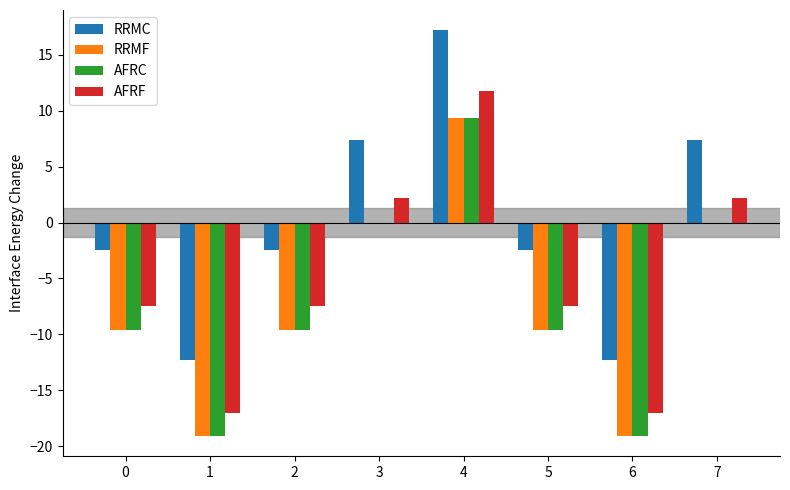

Between 4 and 5, which series saw the biggest shift?

RRMC